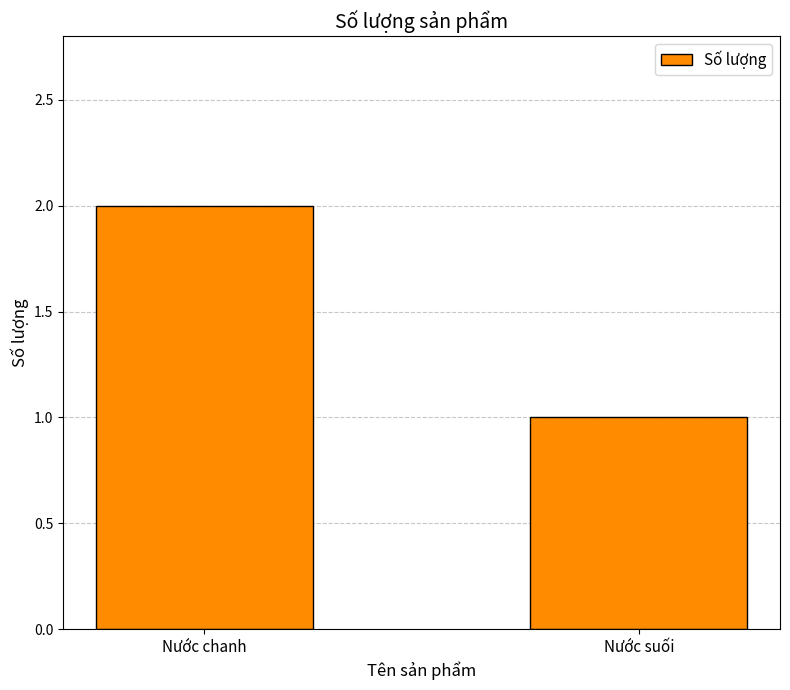

The value at Nước suối is 1. True or false?

True